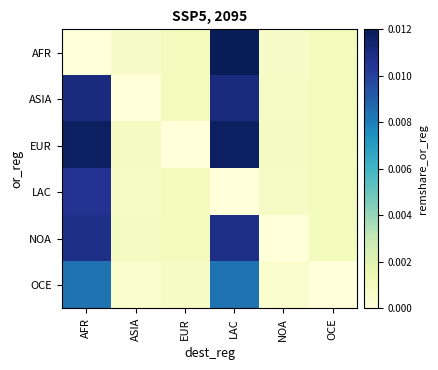

Which label corresponds to the smallest value in the chart?

AFR